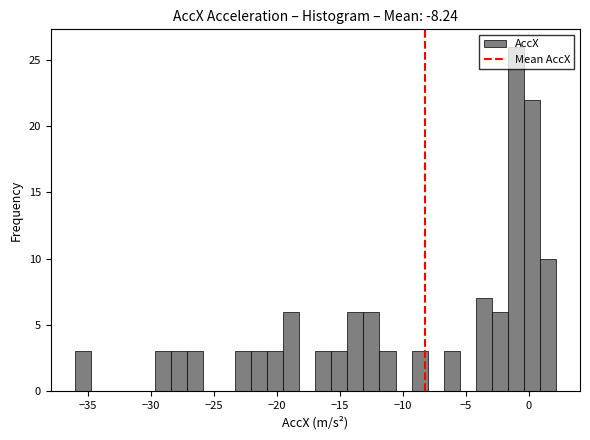

Read against the x-axis, roughly where is the centre of the tallest bar?

-1.0